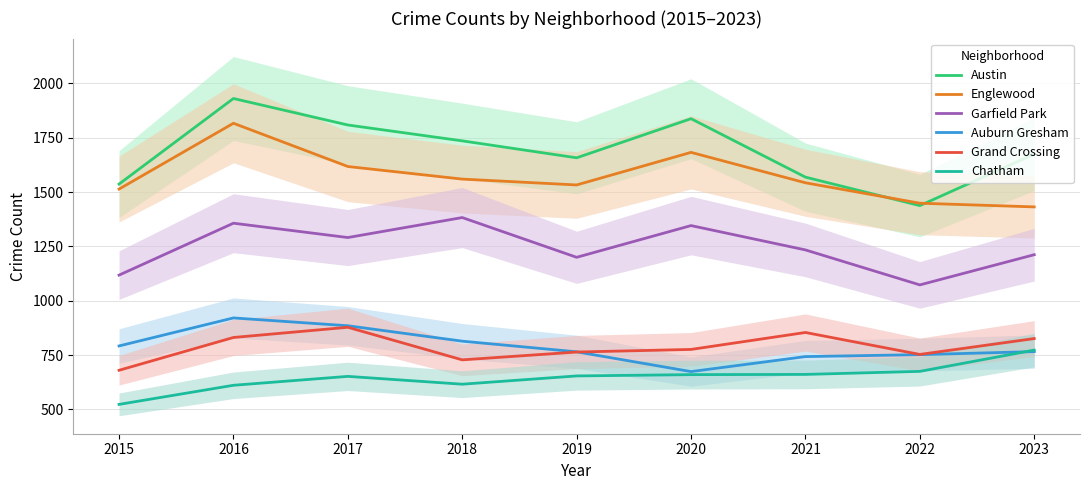

How many lines are shown in the chart?

6